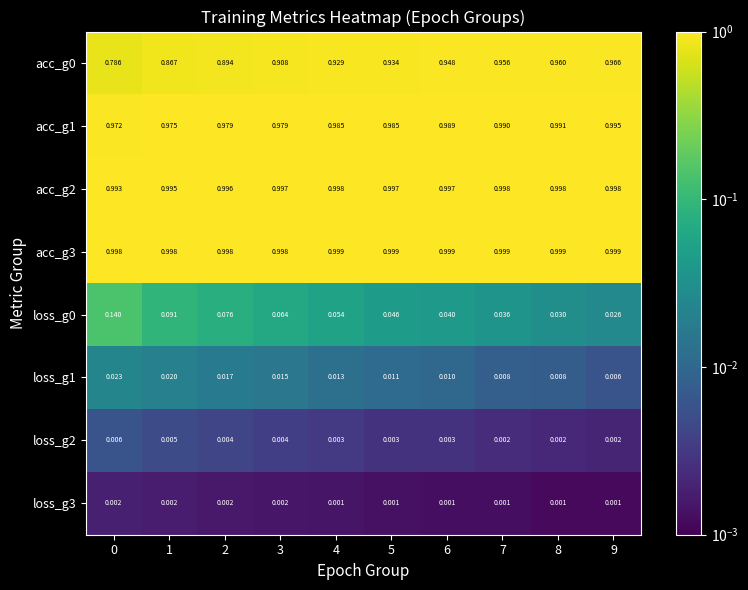

Is the value of acc_g3 at 4 greater than the value of loss_g0 at 1?

Yes